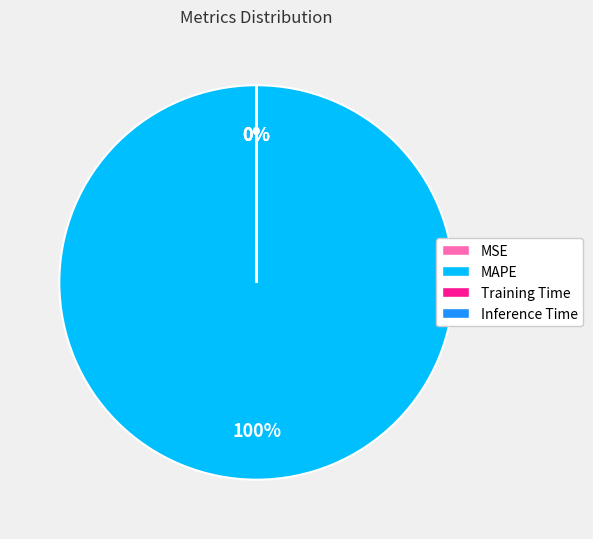

Which slice is the largest?

MAPE